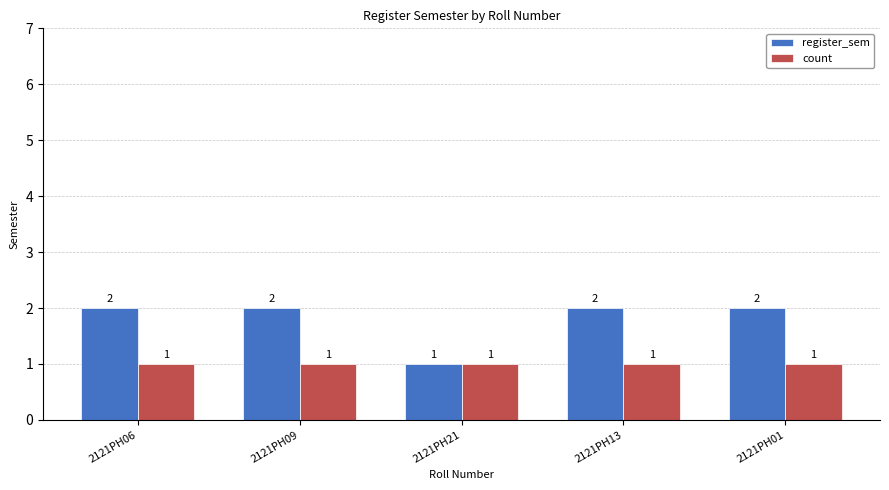

Reading left to right, extract all data points from this chart.

register_sem: 2	2	1	2	2
count: 1	1	1	1	1